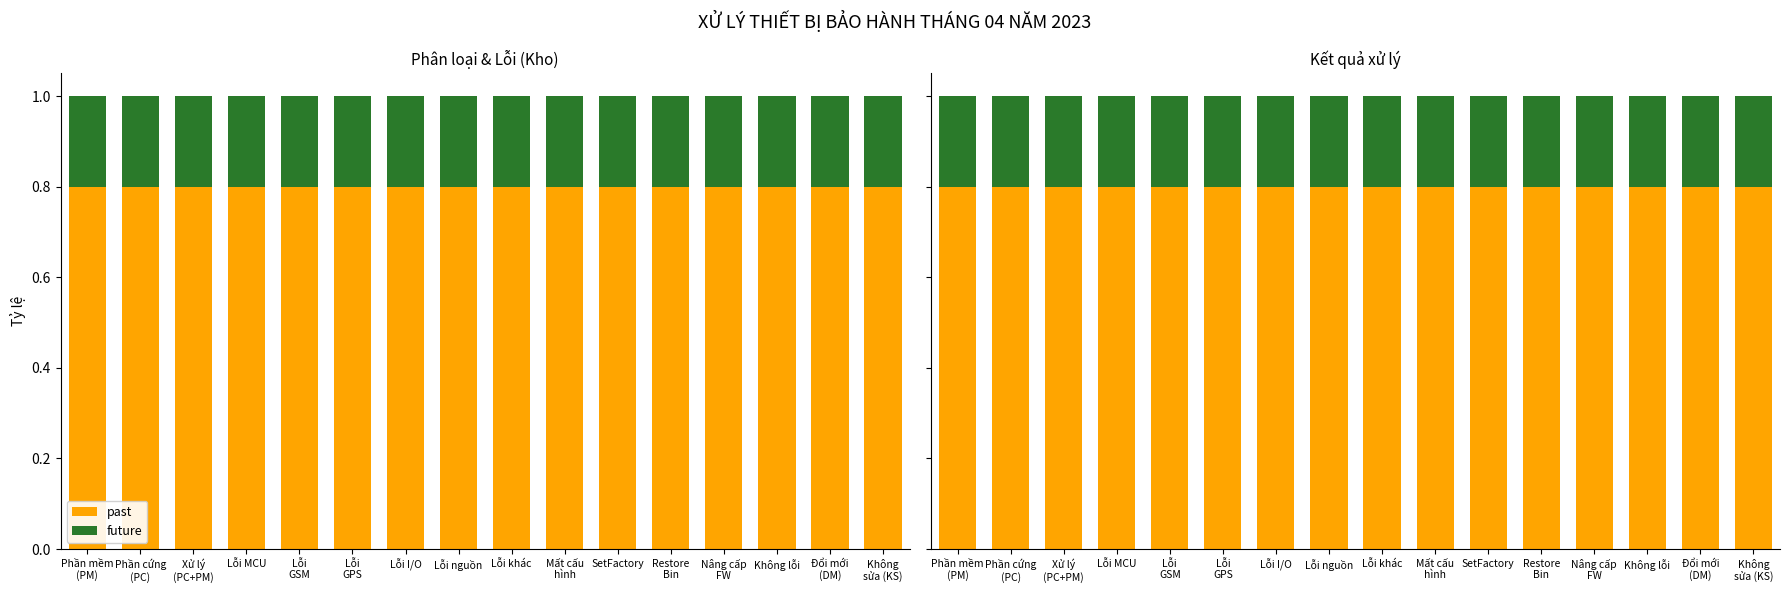

At which category is the sum across all series the highest?

Phần mềm
(PM)